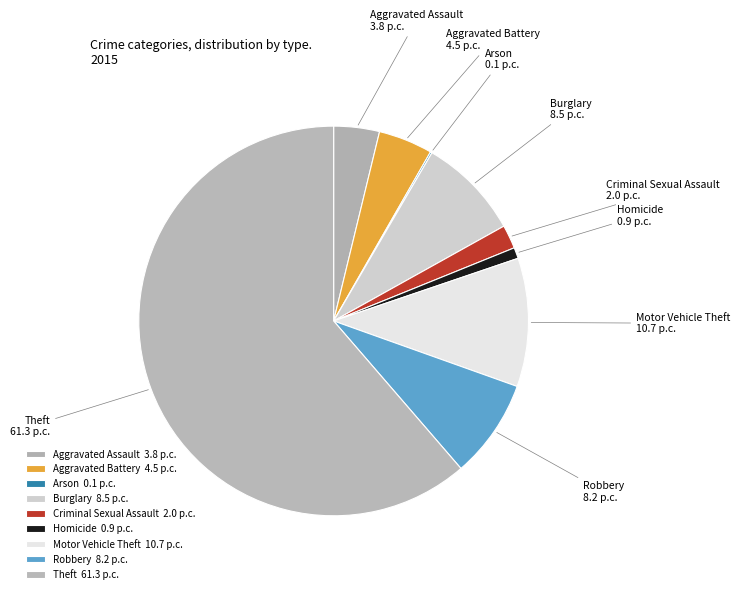

Approximately how many times larger is the value at Aggravated Battery compared to Criminal Sexual Assault?

2.3